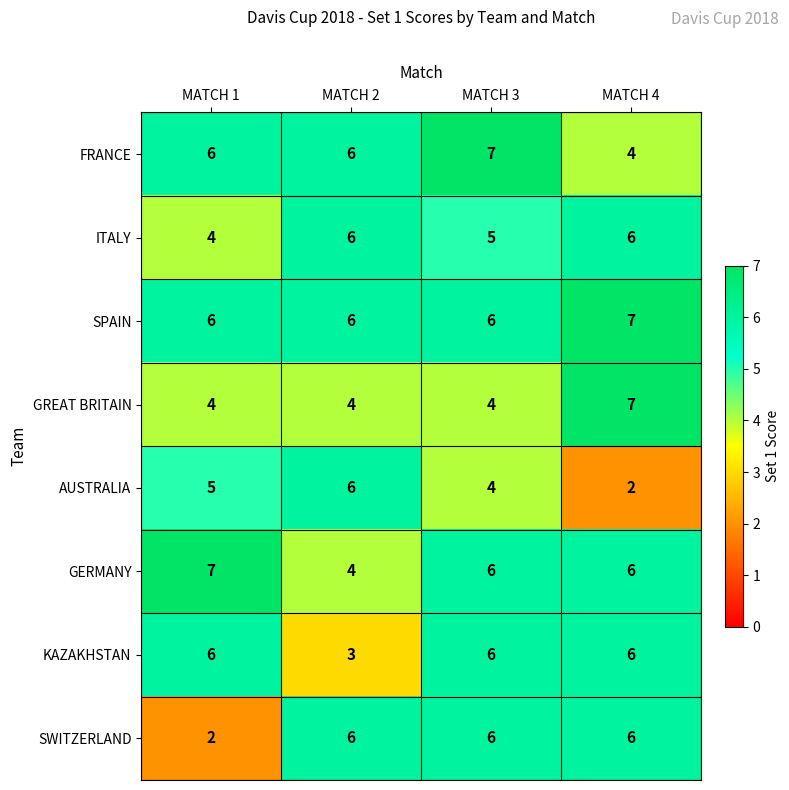

How many ITALY values are between 5 and 6?

3